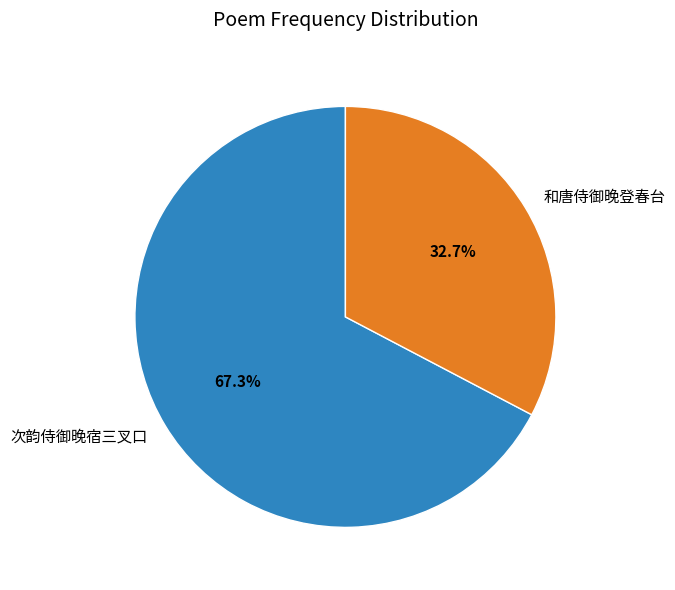

Which slice is the largest?

次韵侍御晚宿三叉口